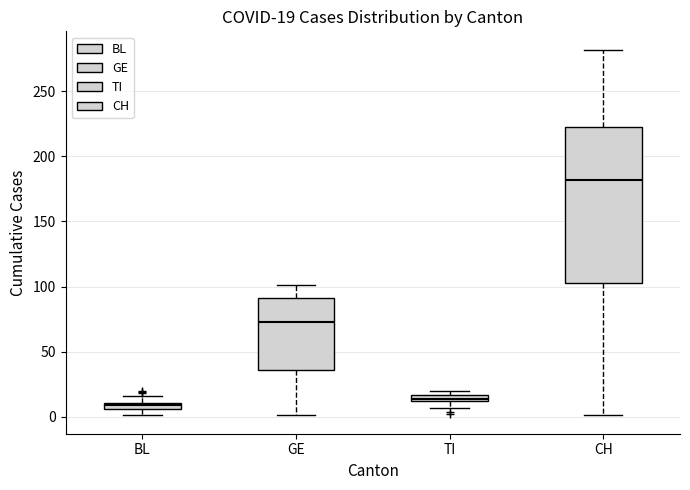

Which box's median line is the highest?

CH